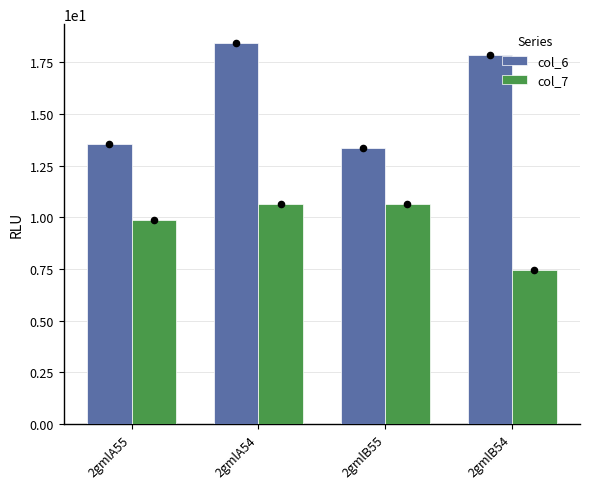

Which series contains the lowest Y value?

col_7